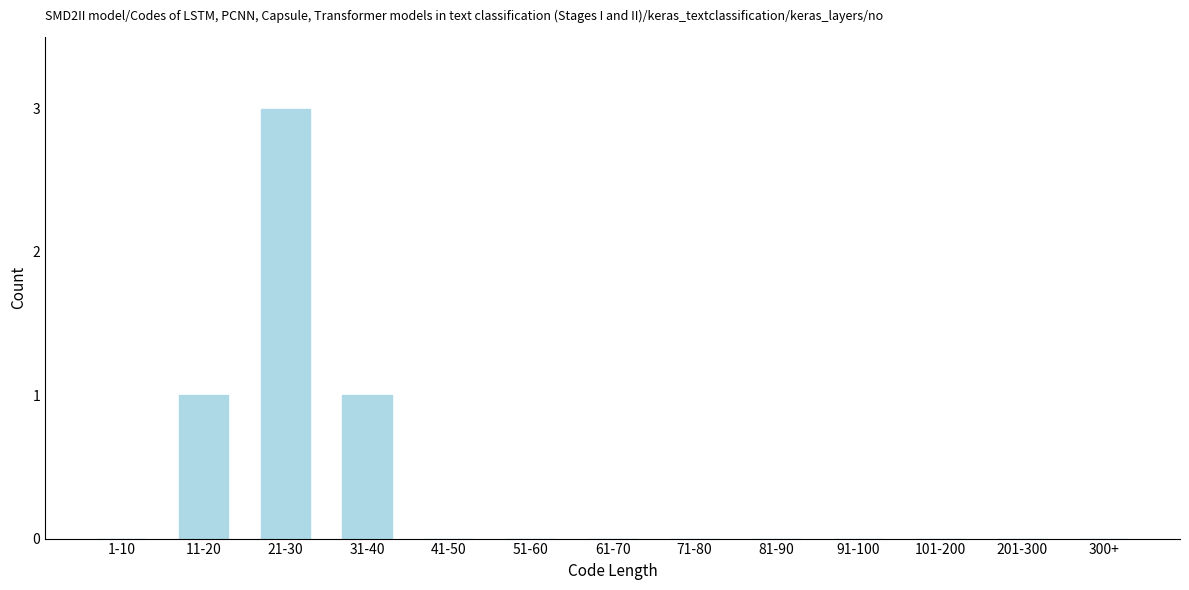

Reading left to right, extract all data points from this chart.

1-10=0	11-20=1	21-30=3	31-40=1	41-50=0	51-60=0	61-70=0	71-80=0	81-90=0	91-100=0	101-200=0	201-300=0	300+=0